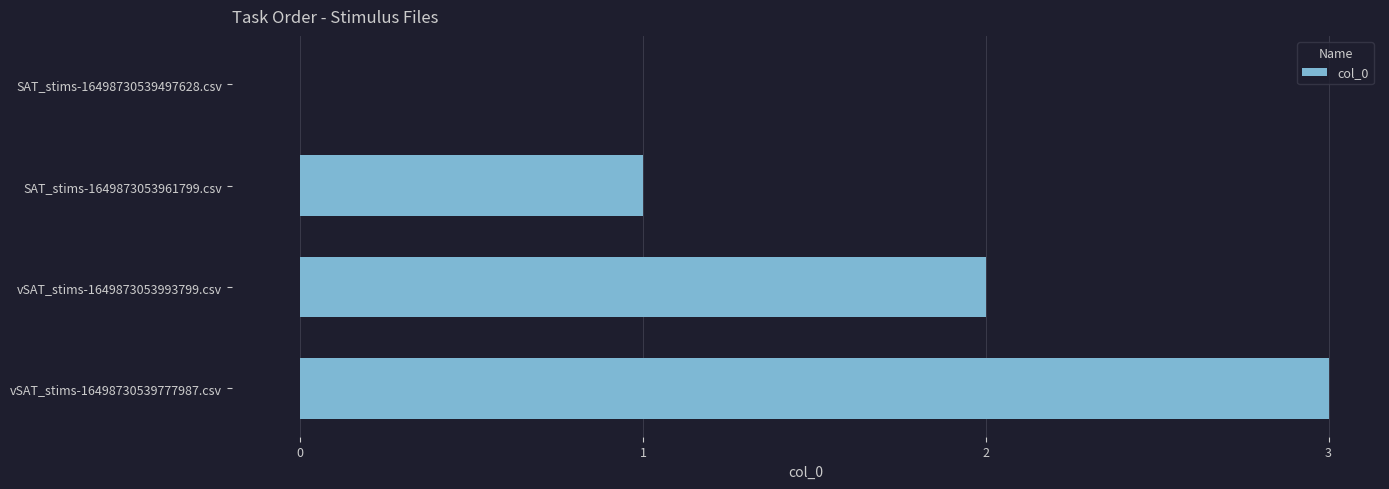

What is the sum of all values?

6